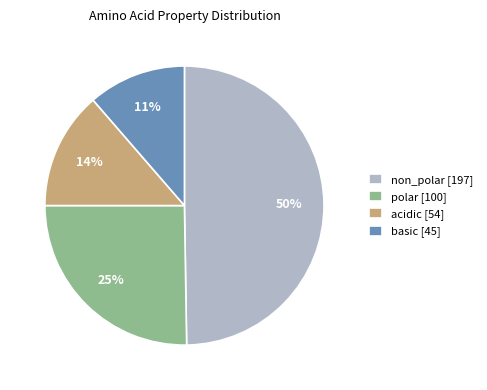

Which slice is the smallest?

basic